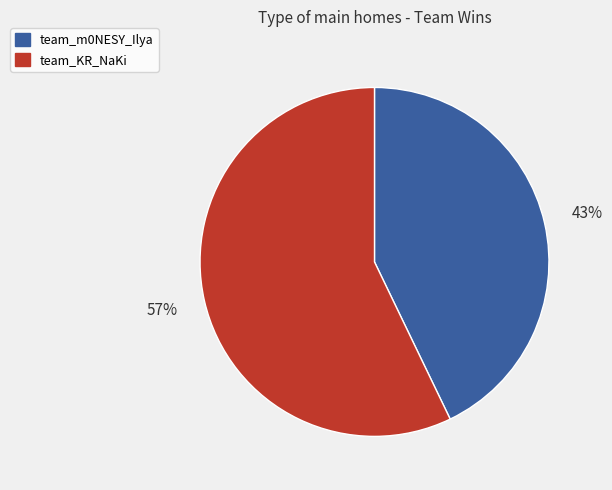

How many segments does this pie chart have?

2